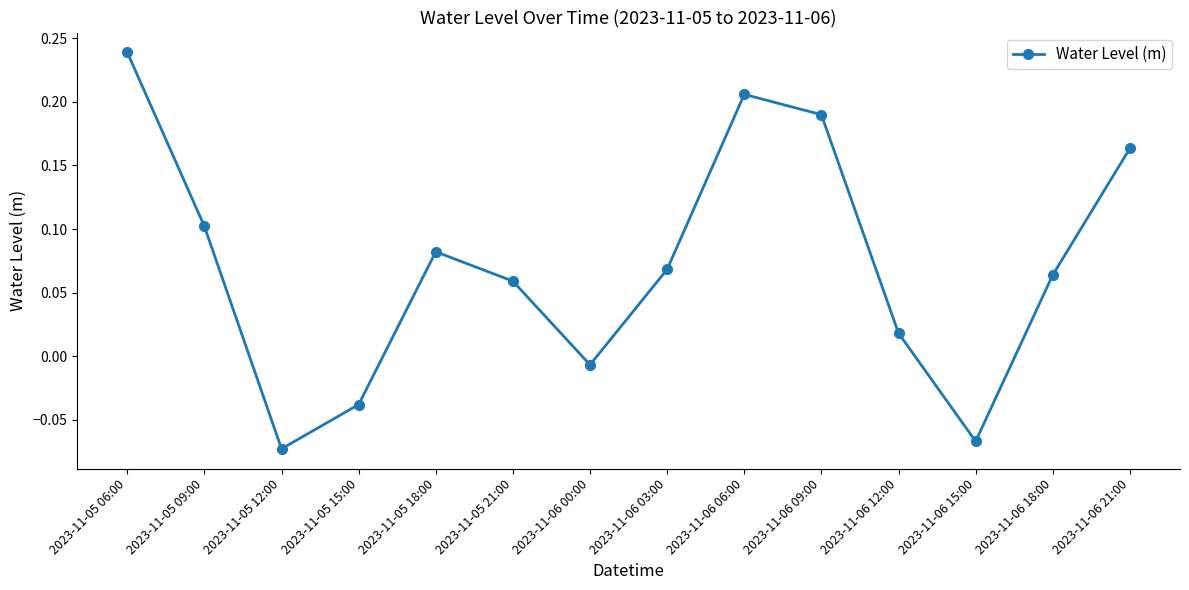

Is it true that the value at 2023-11-05 21:00 is 0.1?

True